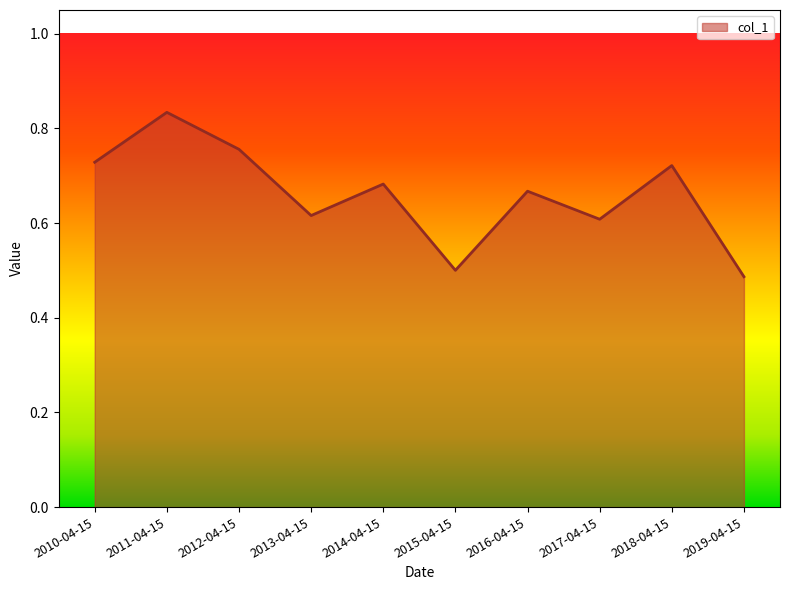

Is it true that the value at 2013-04-15 is 0.8?

False